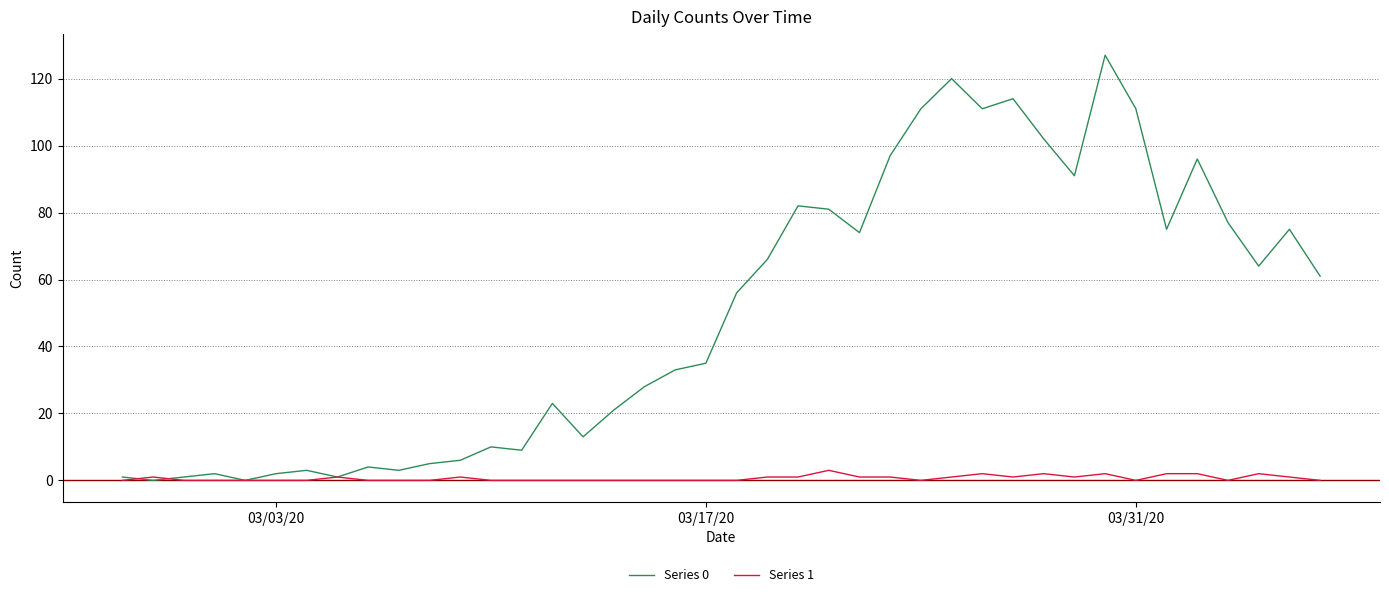

Which series has the largest total across all categories?

Series 0